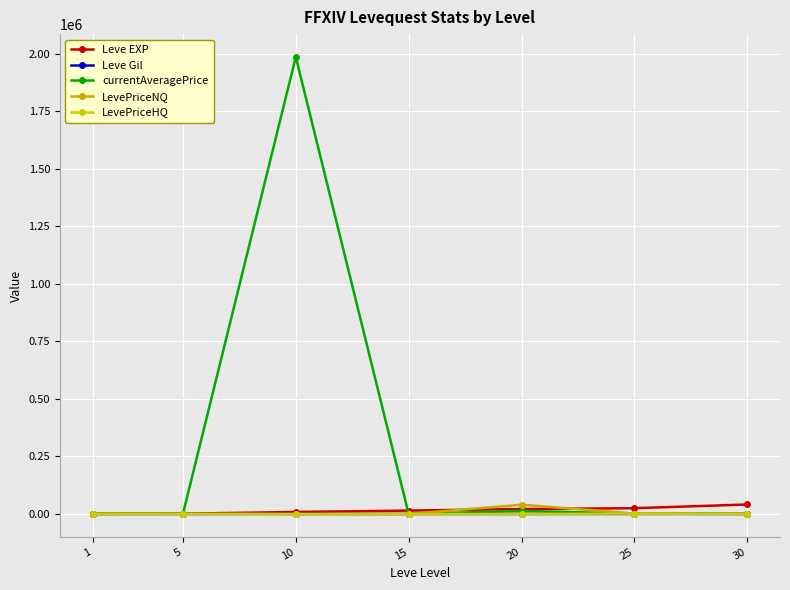

Is this an area chart (filled region under the line)?

No